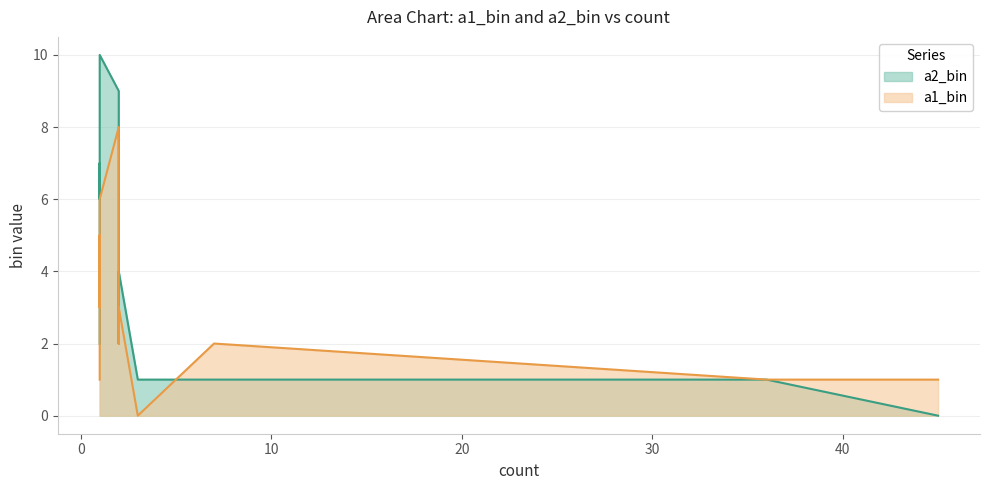

How many times do a1_bin and a2_bin cross each other?

2